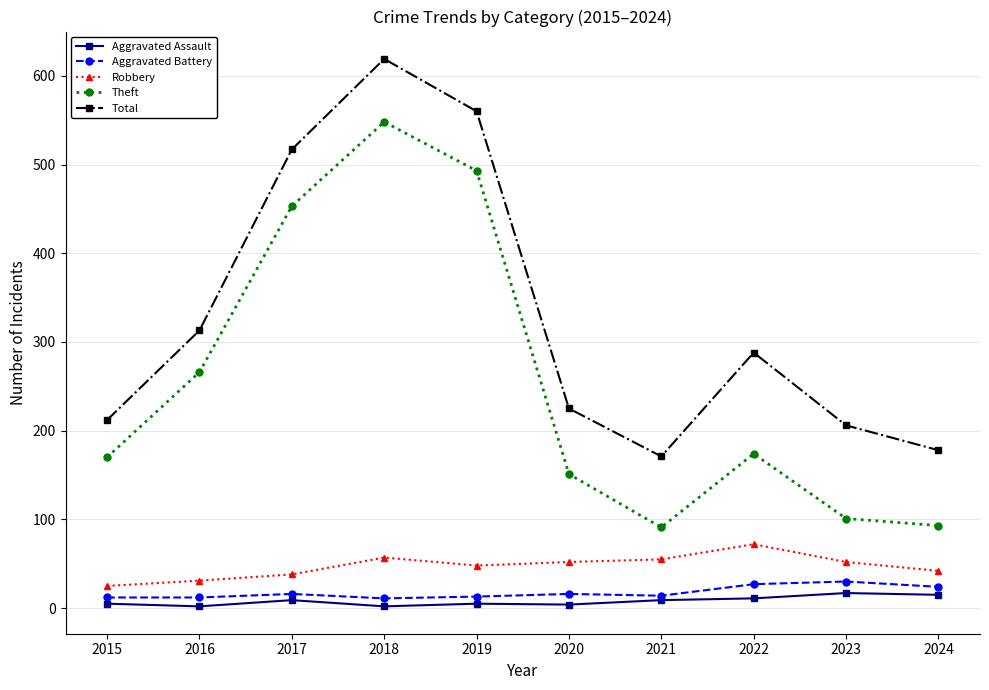

What is the greatest value displayed?

619